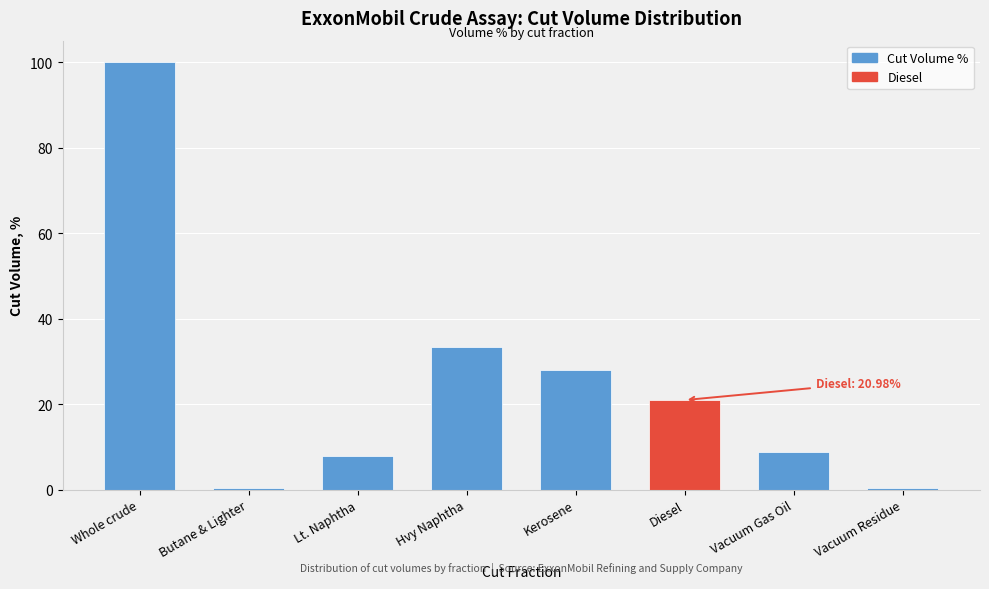

Reading right to left, what are all the values shown in this chart?

Vacuum Residue=0.4	Vacuum Gas Oil=8.8	Diesel=21.0	Kerosene=28.1	Hvy Naphtha=33.3	Lt. Naphtha=7.9	Butane & Lighter=0.4	Whole crude=100.0